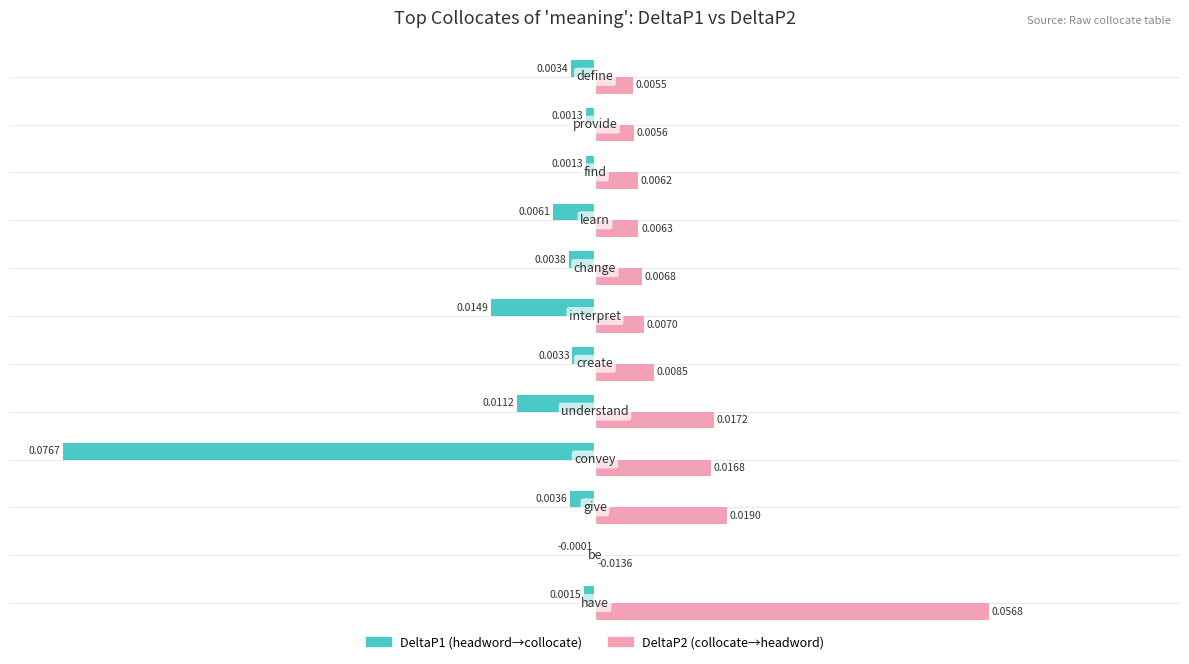

How many data points does each series have?

12